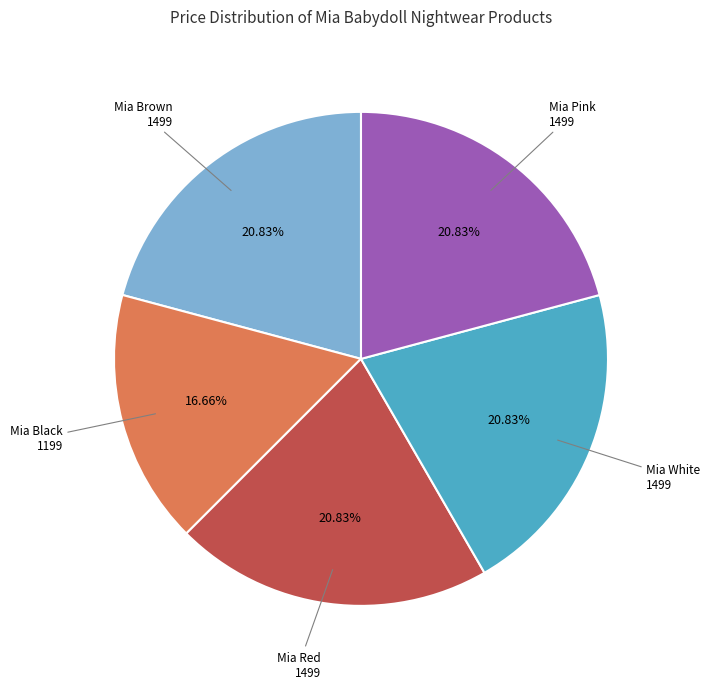

How many slices are in this pie chart?

5